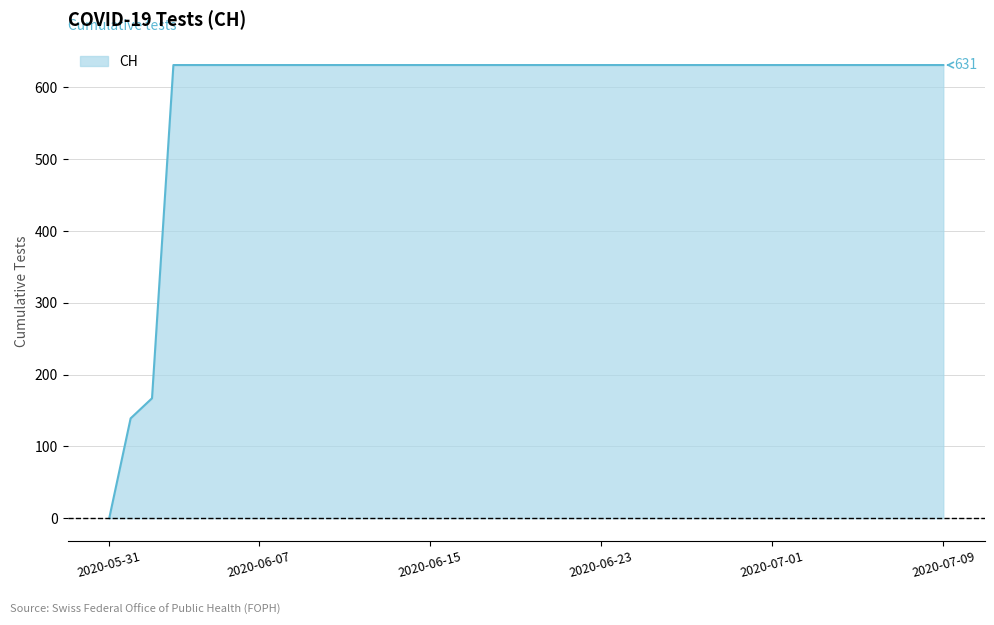

What is the difference between the maximum and minimum values?

631